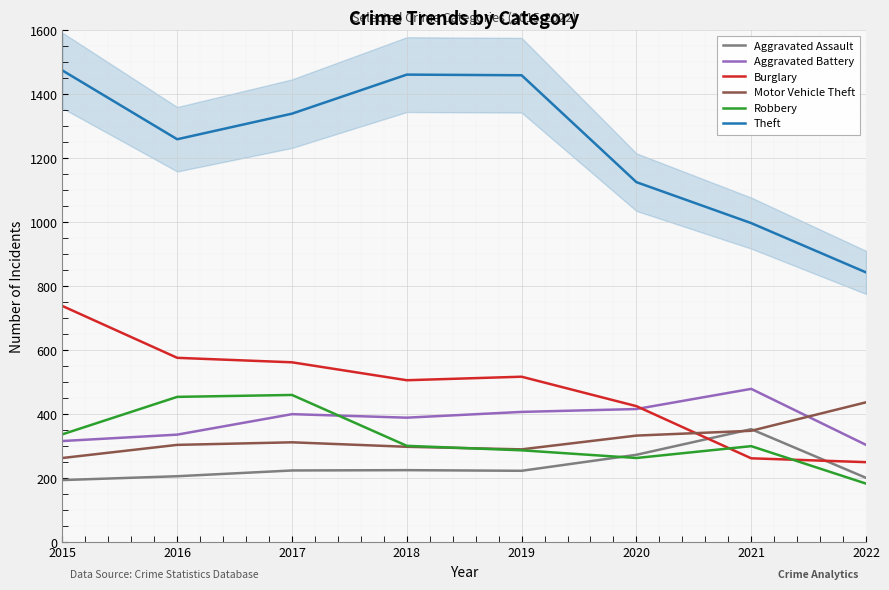

What is the approximate value of Burglary at 2018, to the nearest 10?

510